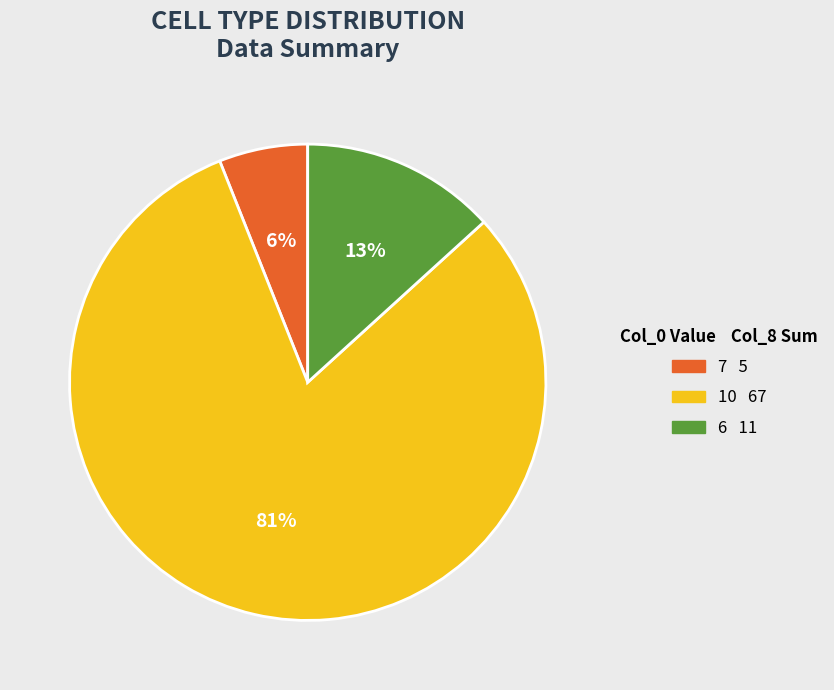

How many segments does this pie chart have?

3